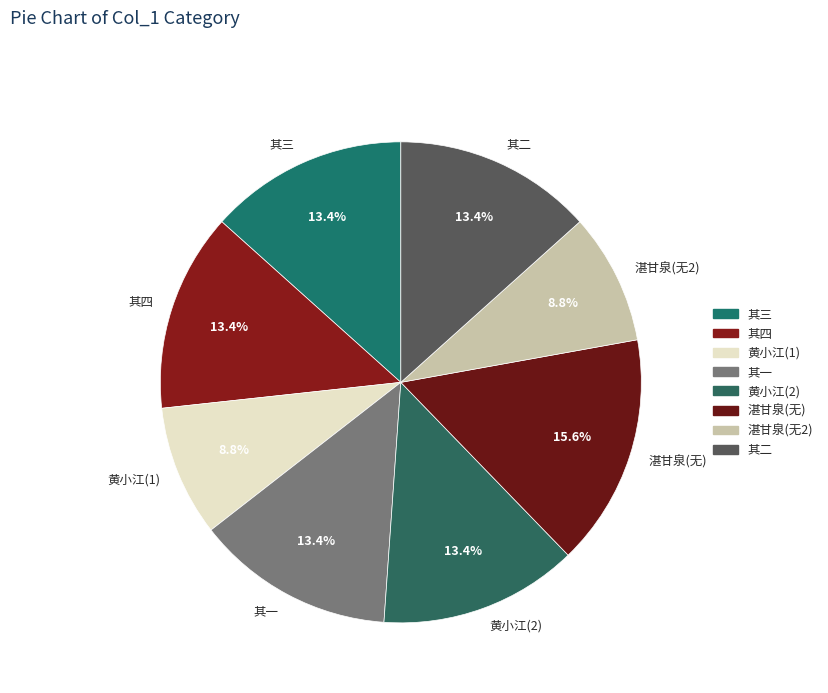

What percentage is NOT represented by 湛甘泉(无)?

84.4%